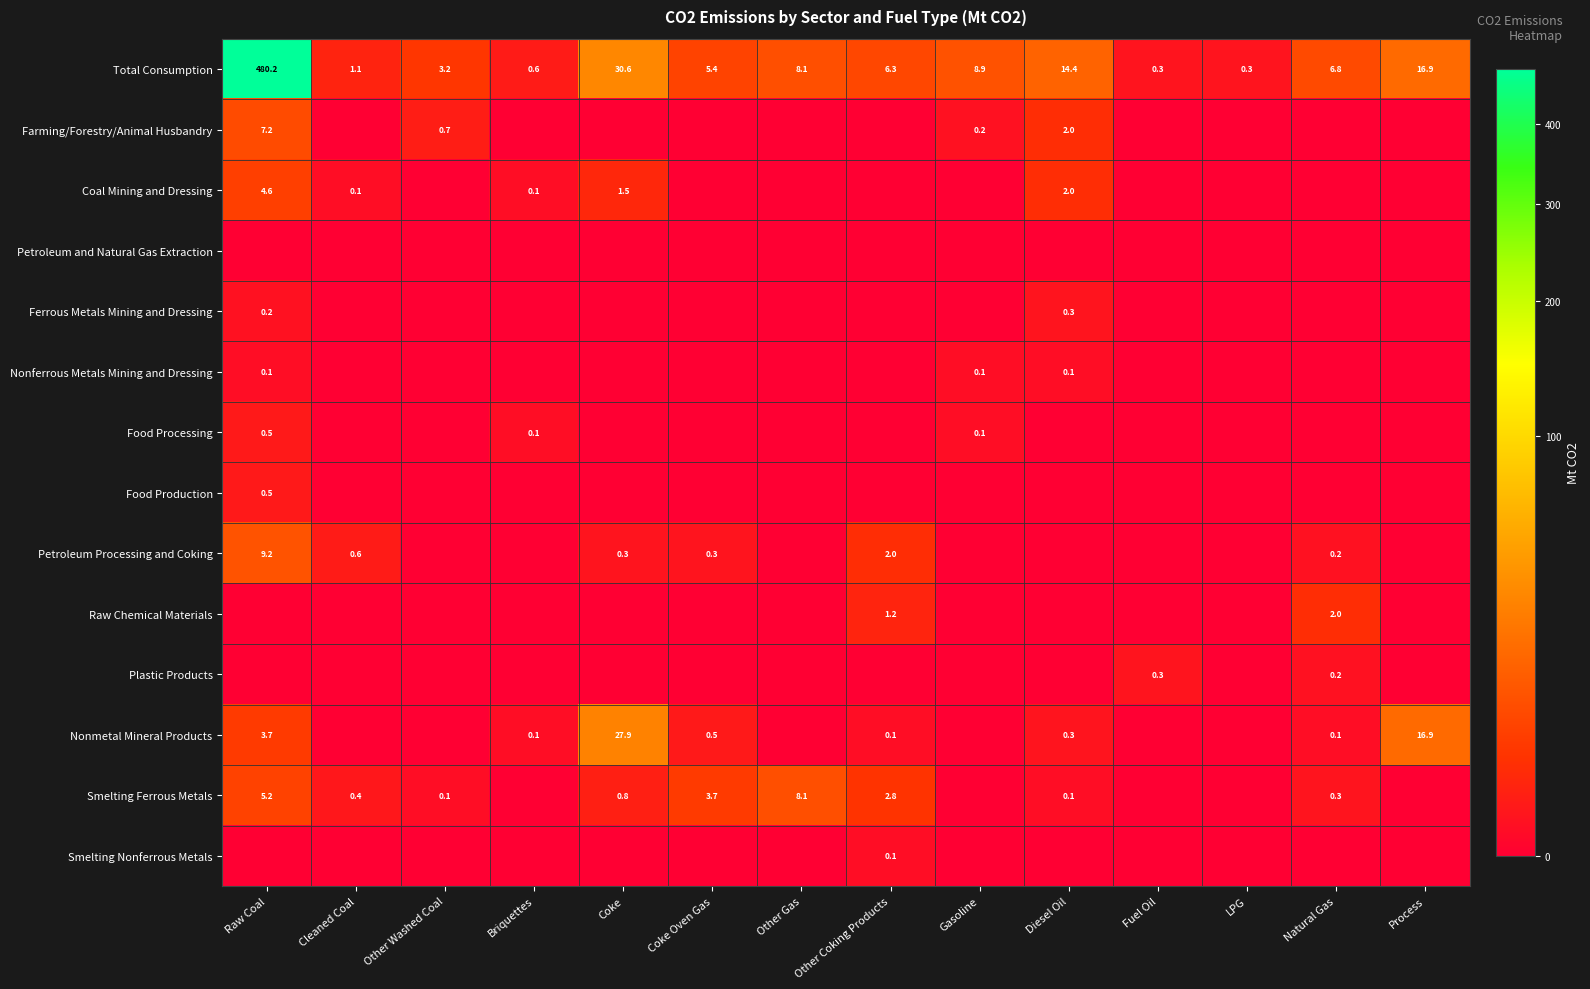

What is the spread (max minus min) of values at Cleaned Coal?

1.1